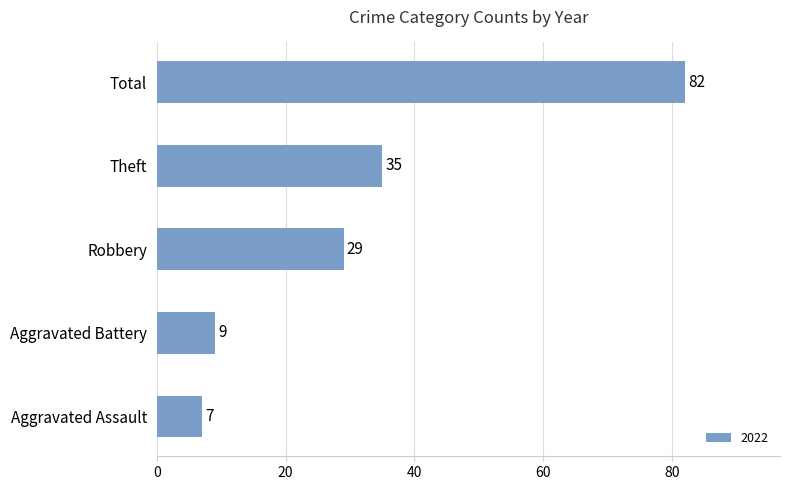

Rank the categories by value from lowest to highest.

Aggravated Assault, Aggravated Battery, Robbery, Theft, Total